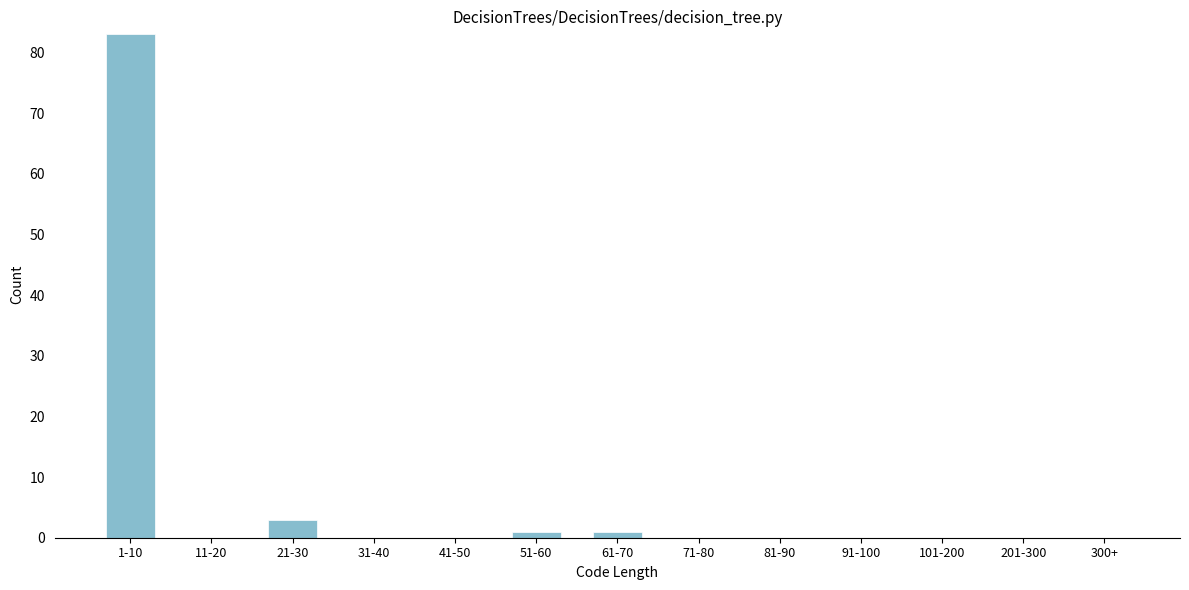

Reading left to right, transcribe all the data shown in this chart.

1-10=83	11-20=0	21-30=3	31-40=0	41-50=0	51-60=1	61-70=1	71-80=0	81-90=0	91-100=0	101-200=0	201-300=0	300+=0